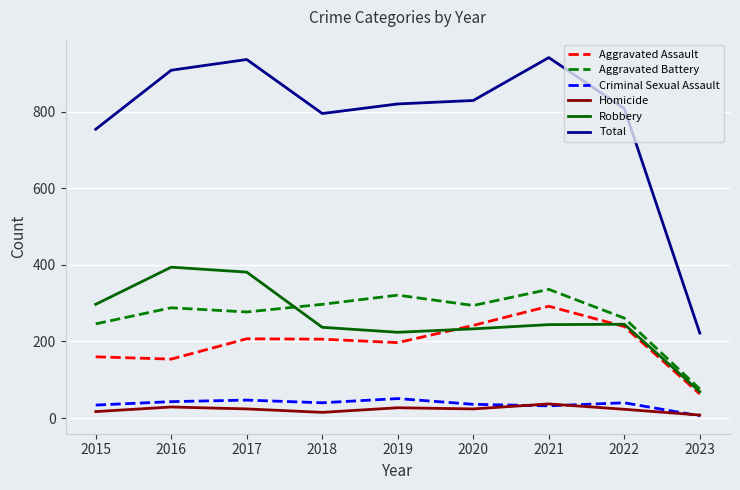

Is the value of Total at 2022 greater than the value of Criminal Sexual Assault at 2023?

Yes